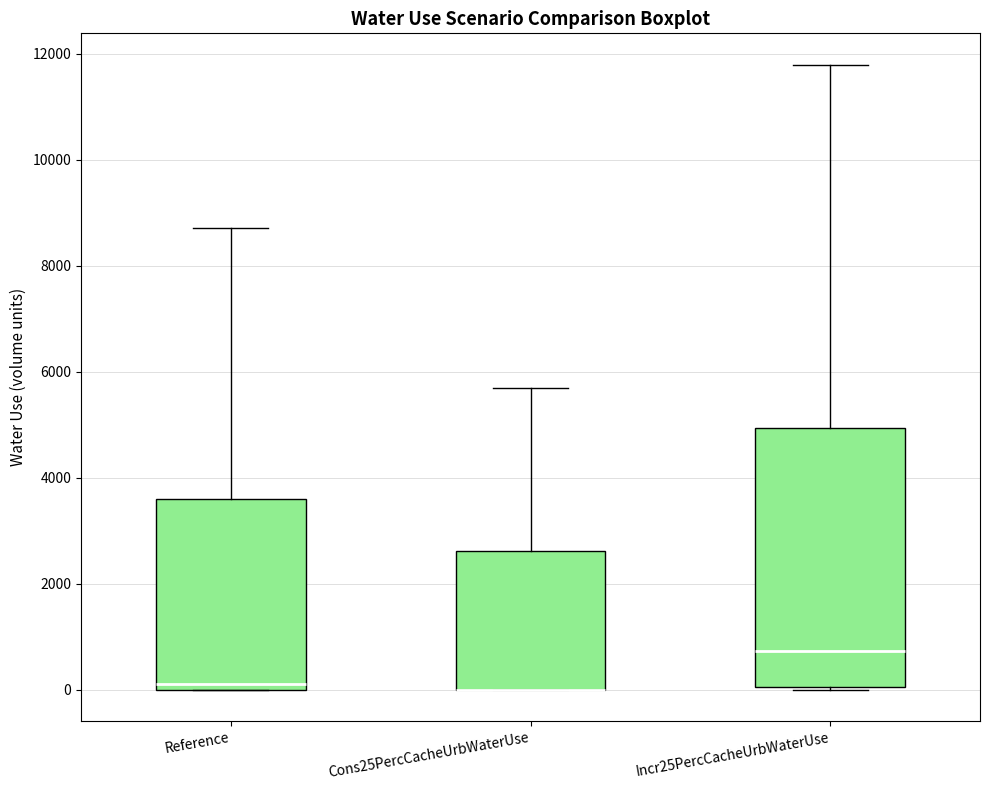

Where is the lower edge of the box for Incr25PercCacheUrbWaterUse on the y-axis? The values are not printed on the chart, so give them approximately, as read against the axis.

0